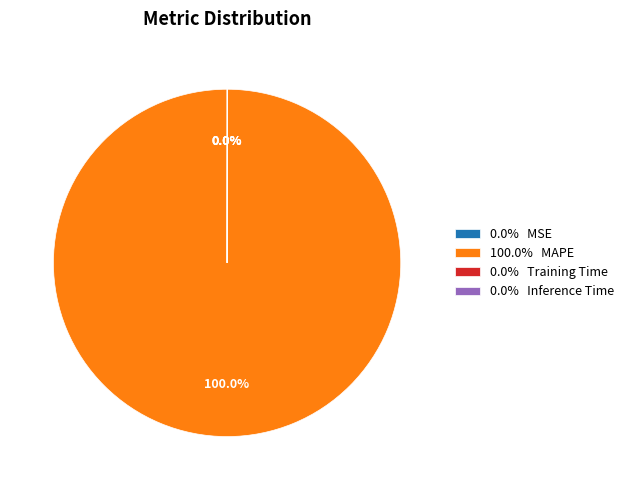

To the nearest percent, what is the difference between the largest and smallest slice percentages?

100%